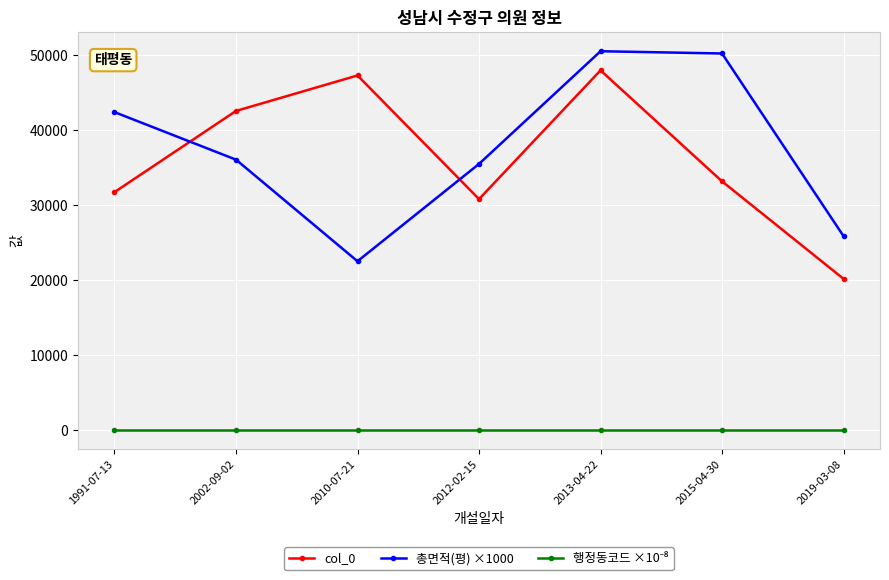

Where is col_0 nearest to the value 34068?

2015-04-30